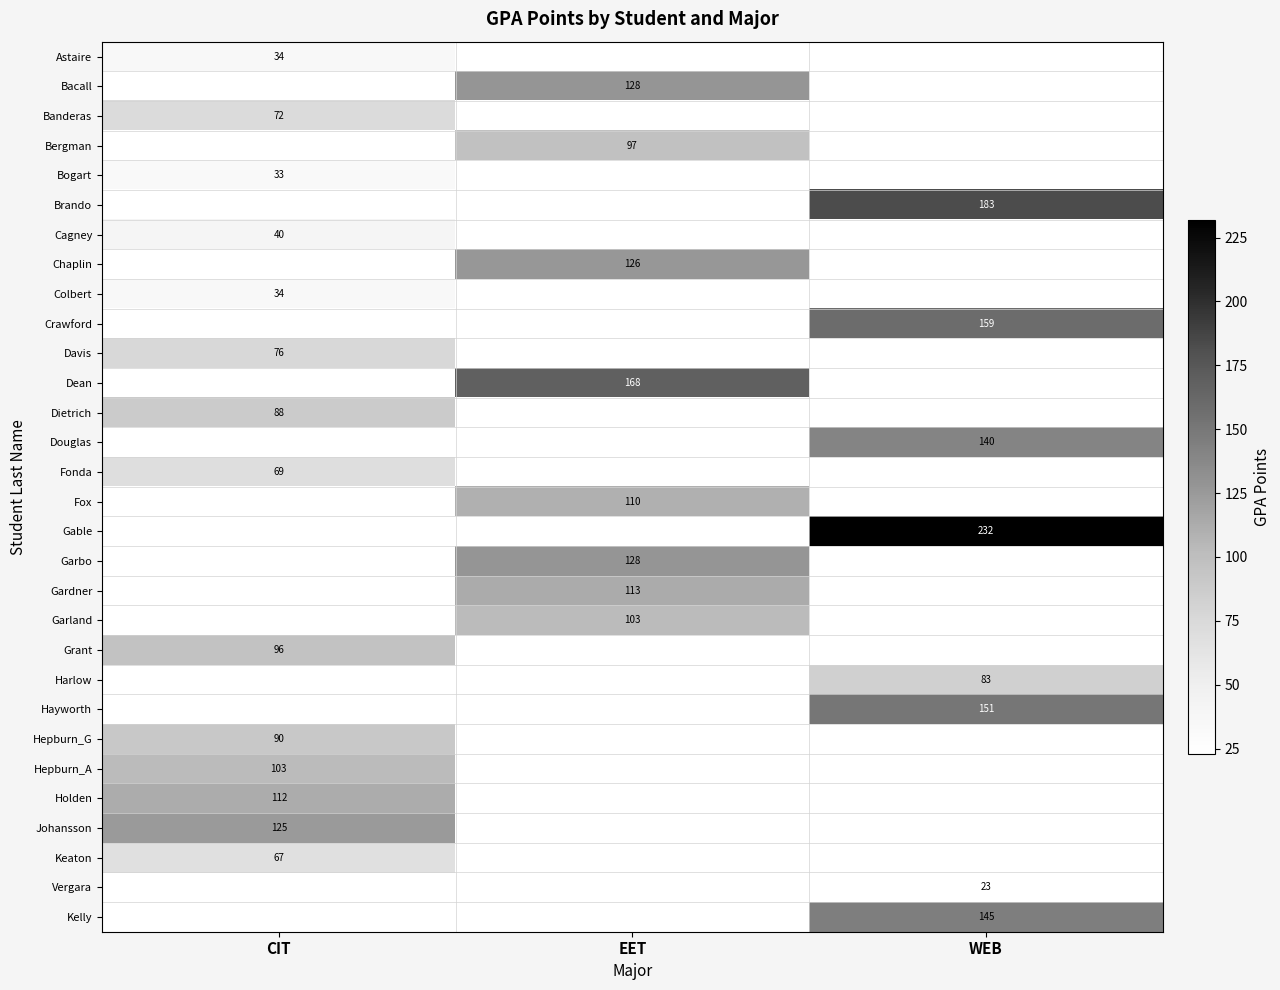

Is it true that Douglas equals 87 at WEB?

False